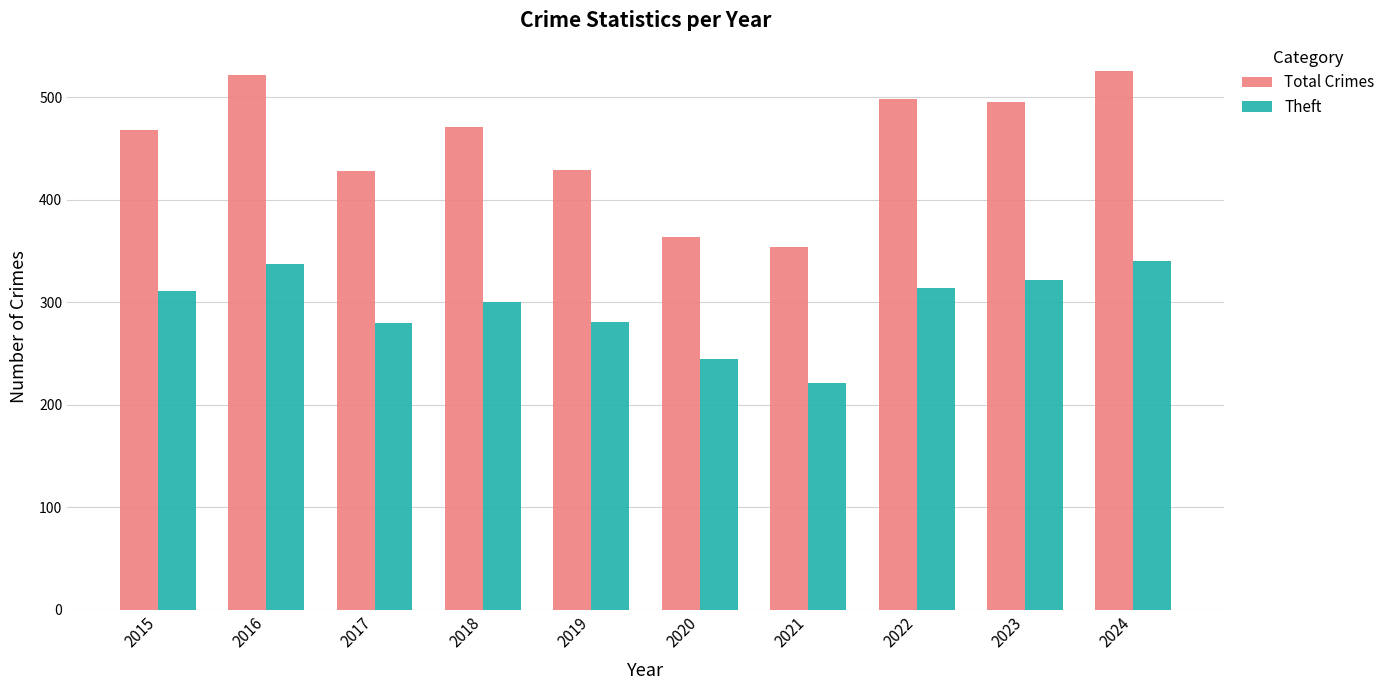

Rank the series by their average value, from highest to lowest.

Total Crimes, Theft